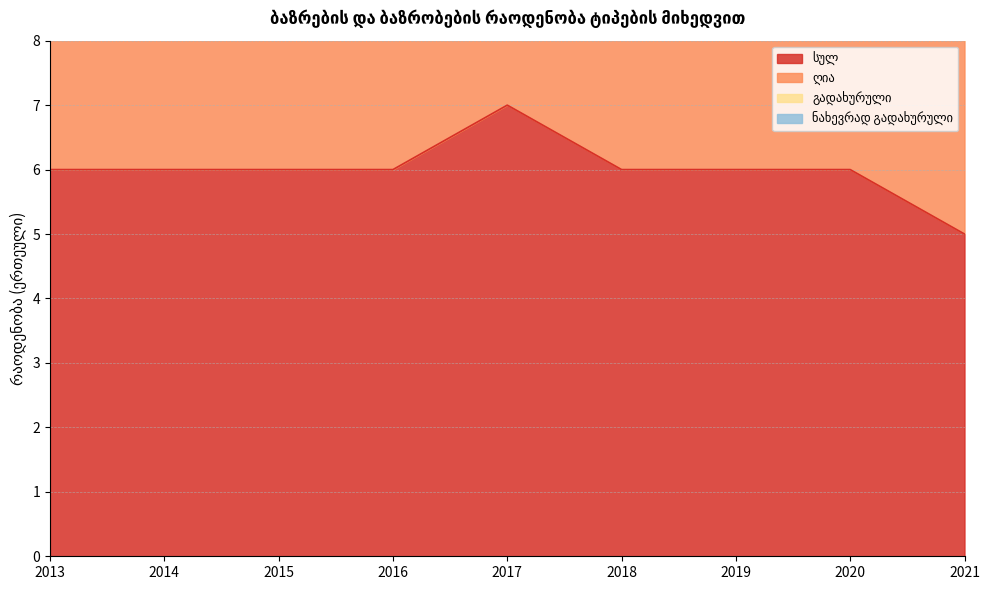

In ღია, how many points are higher than both neighbors (excluding endpoints)?

1